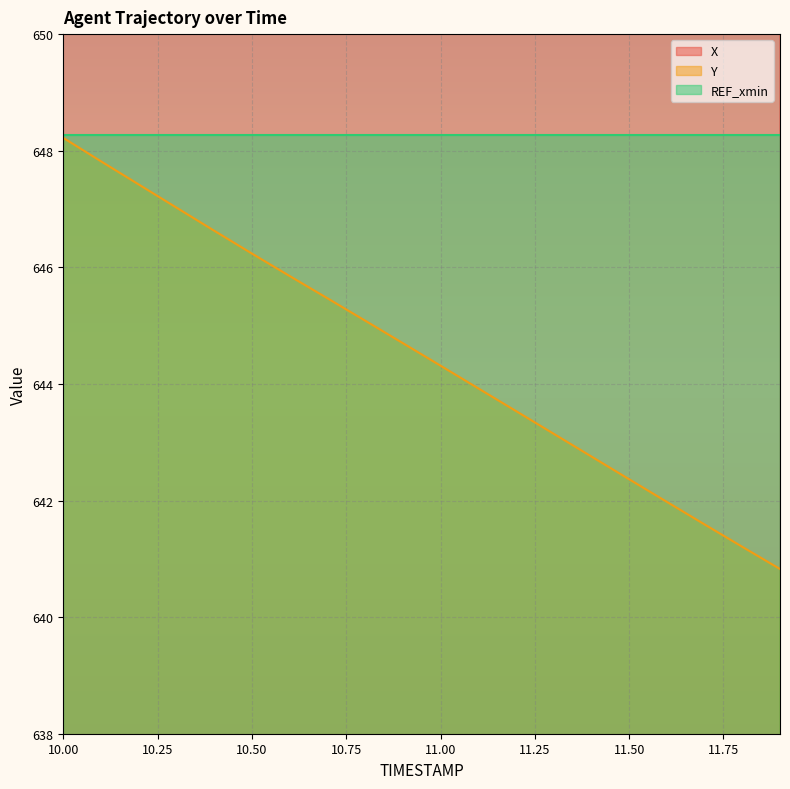

True or false: Y has more than 0 interior local peaks.

False